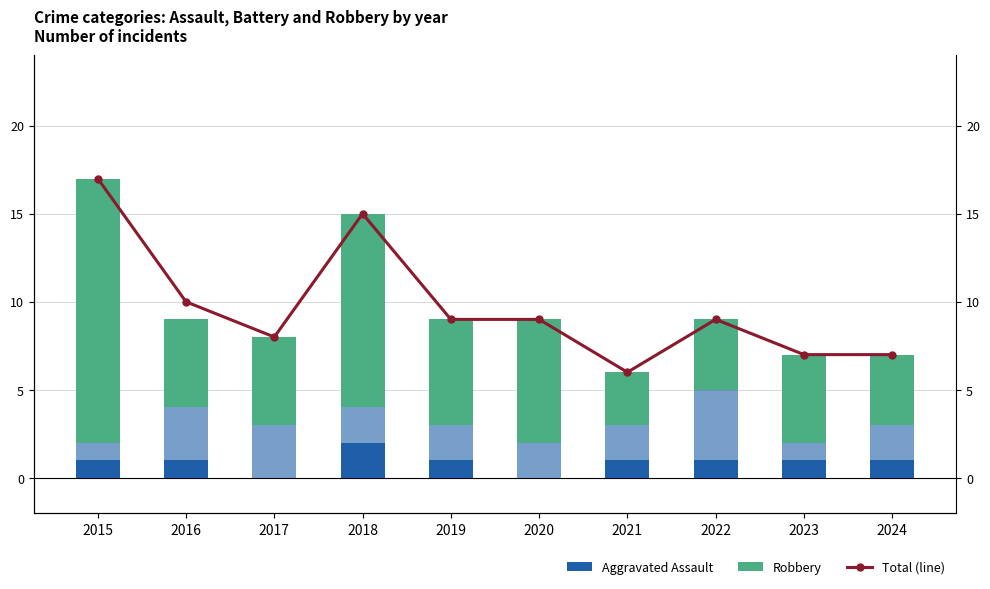

Is it true that Robbery equals 11 at 2018?

True